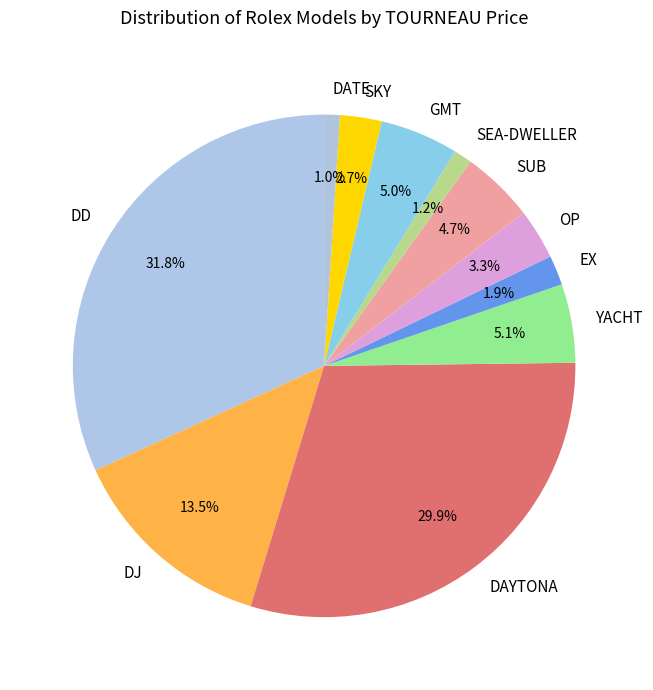

Approximately how many times larger is the value at DJ compared to SUB?

2.9